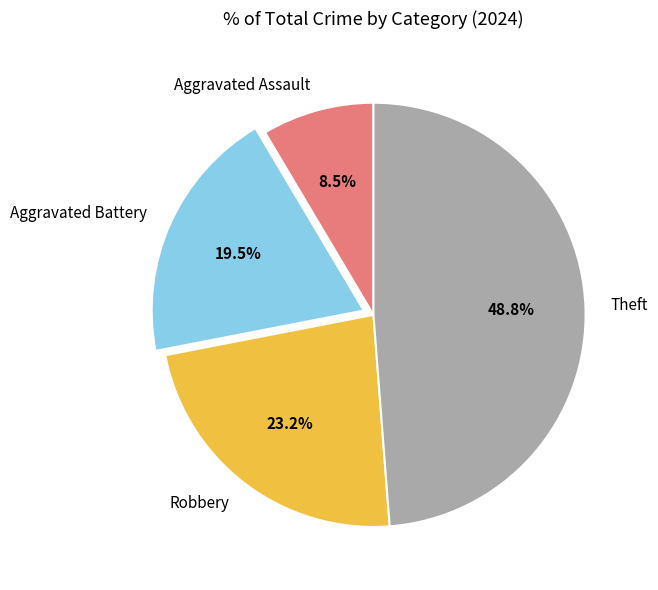

How many slices are in this pie chart?

4